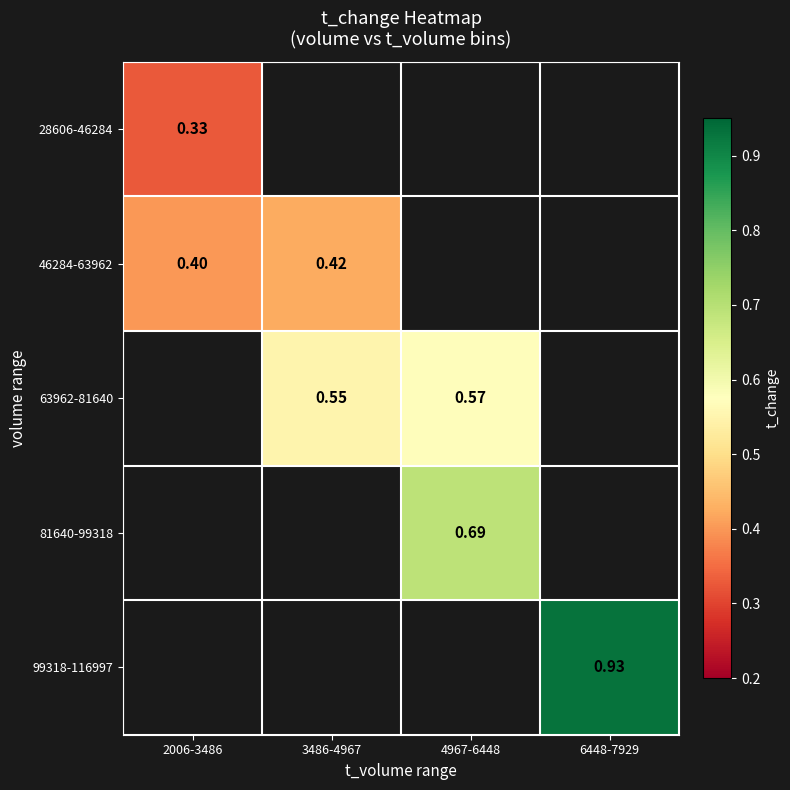

What is the maximum value for 46284-63962?

0.4